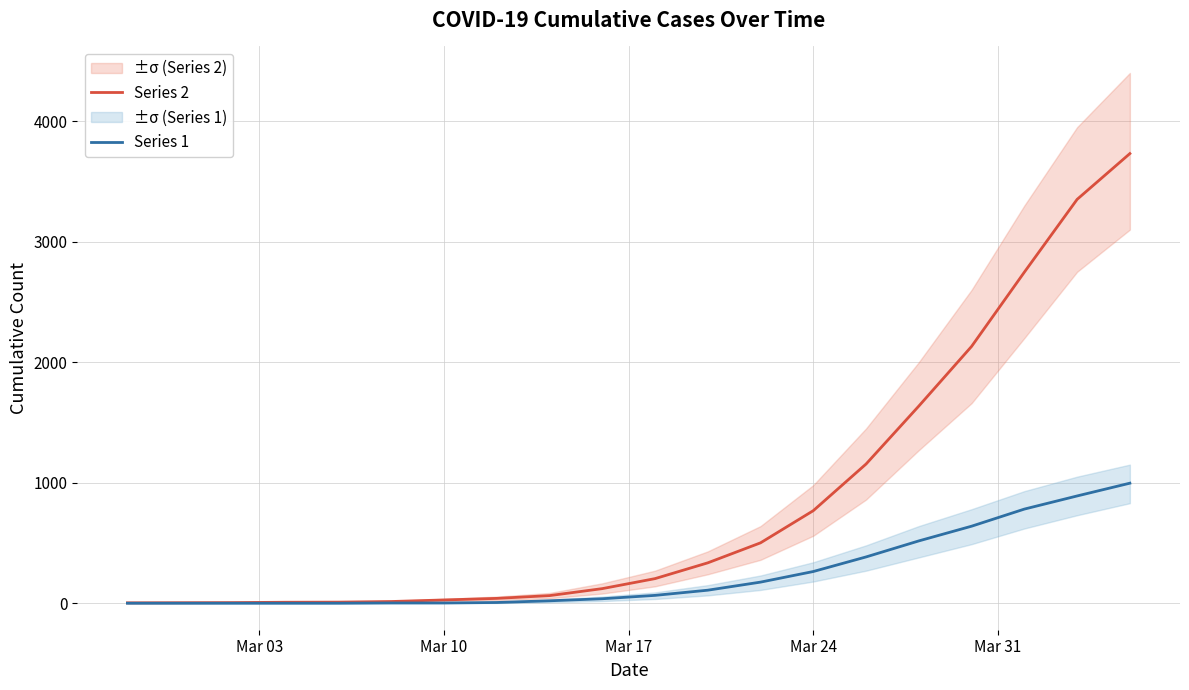

At how many categories does at least one series exceed 773?

6